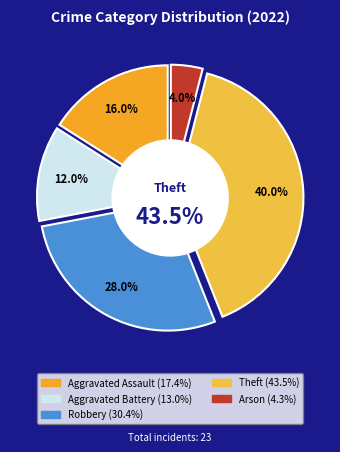

To the nearest percent, what portion does Arson represent?

4%